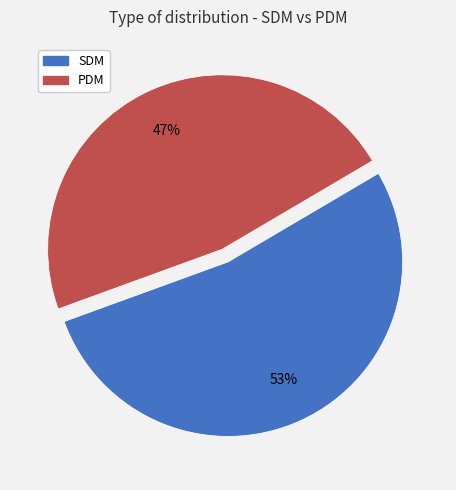

Which has a higher value, SDM or PDM?

SDM